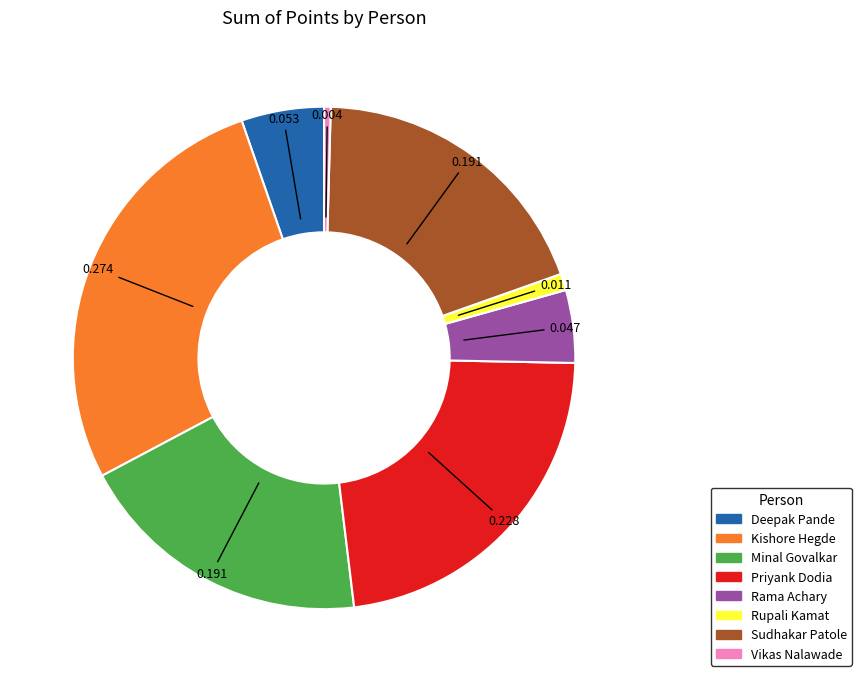

How many segments does this pie chart have?

8